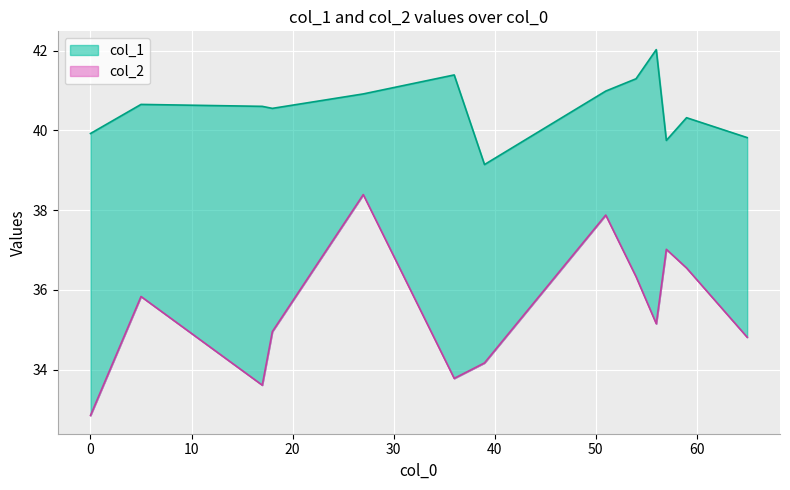

What is the sum of the col_1 values at 10 and 8?

80.4